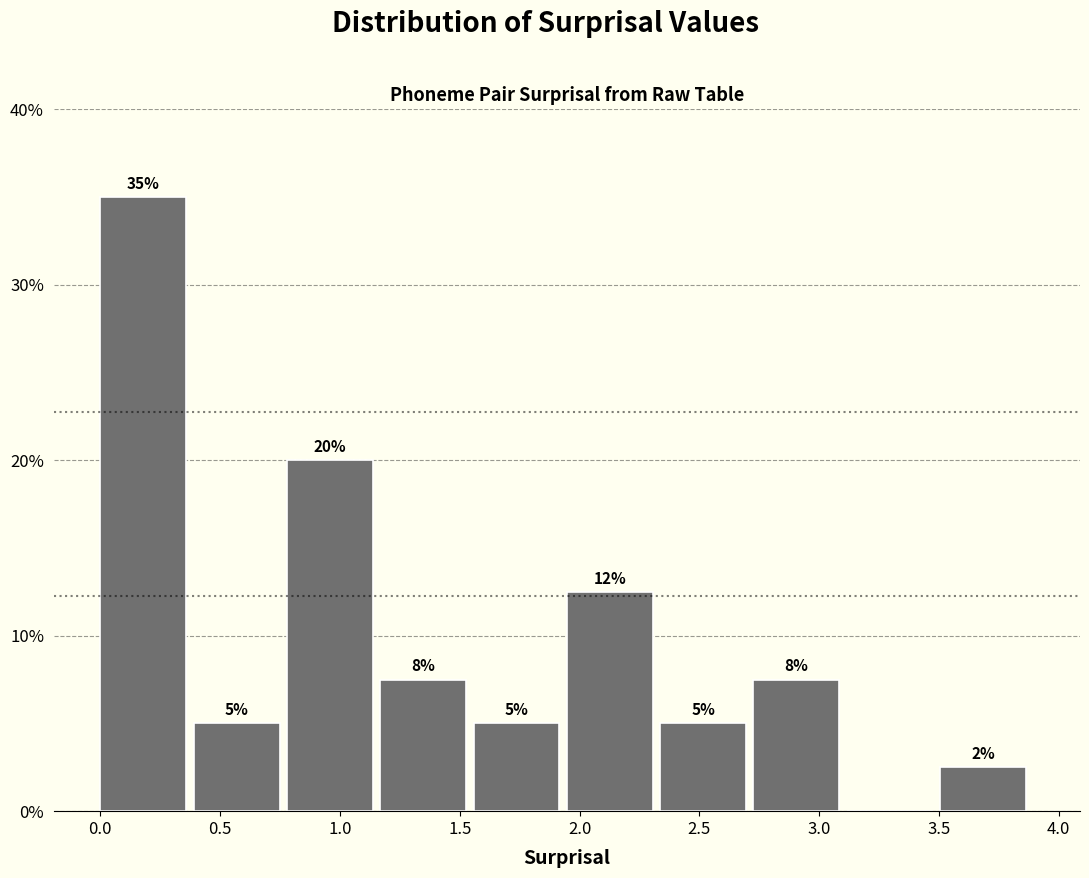

Over which range of the x-axis is the bar tallest?

0.00 to 0.40